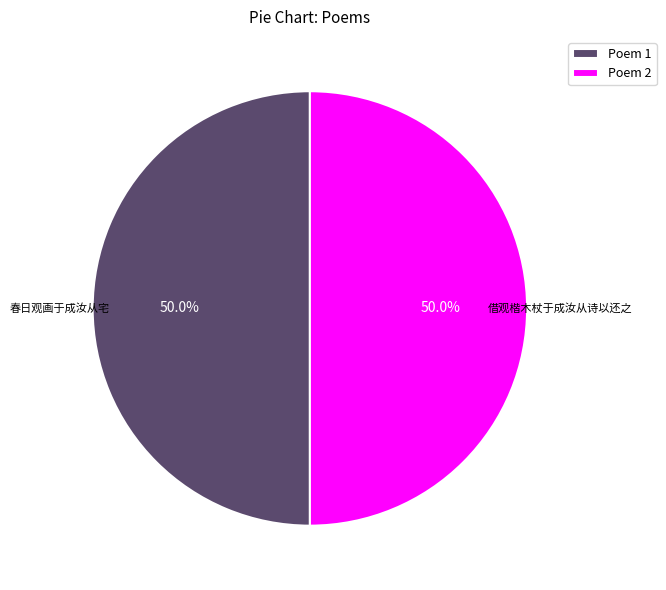

Approximately how many times larger is the value at Poem 1 compared to Poem 2?

1.0